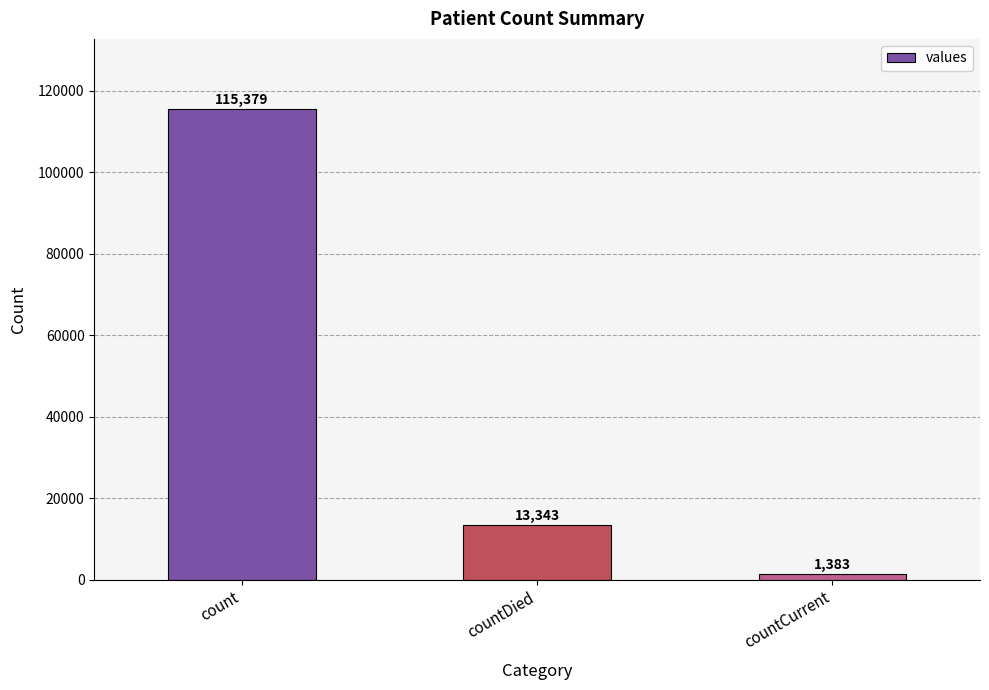

Read the value at count.

115379